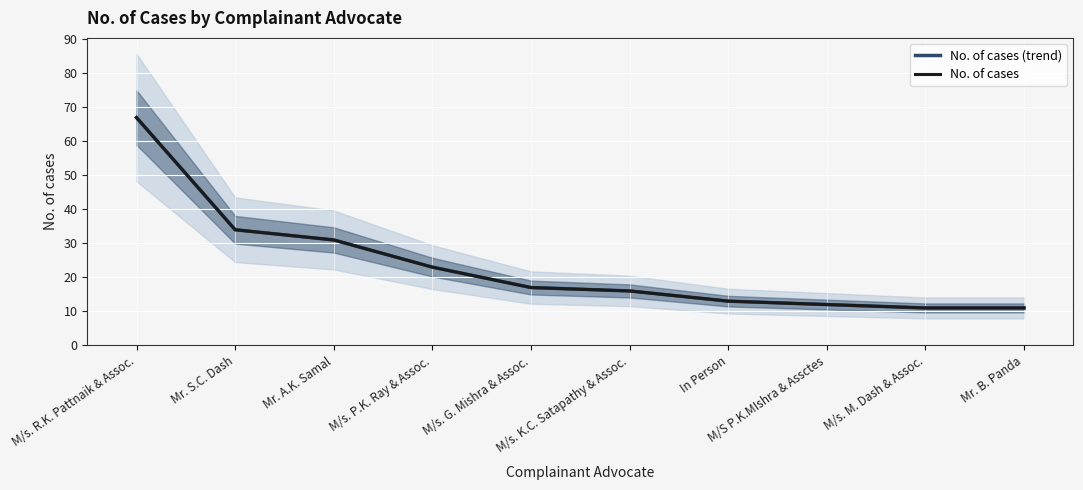

List the labels in order of No. of cases (trend) value, smallest first.

M/s. M. Dash & Assoc., Mr. B. Panda, M/S P.K.MIshra & Assctes, In Person, M/s. K.C. Satapathy & Assoc., M/s. G. Mishra & Assoc., M/s. P.K. Ray & Assoc., Mr. A.K. Samal, Mr. S.C. Dash, M/s. R.K. Pattnaik & Assoc.